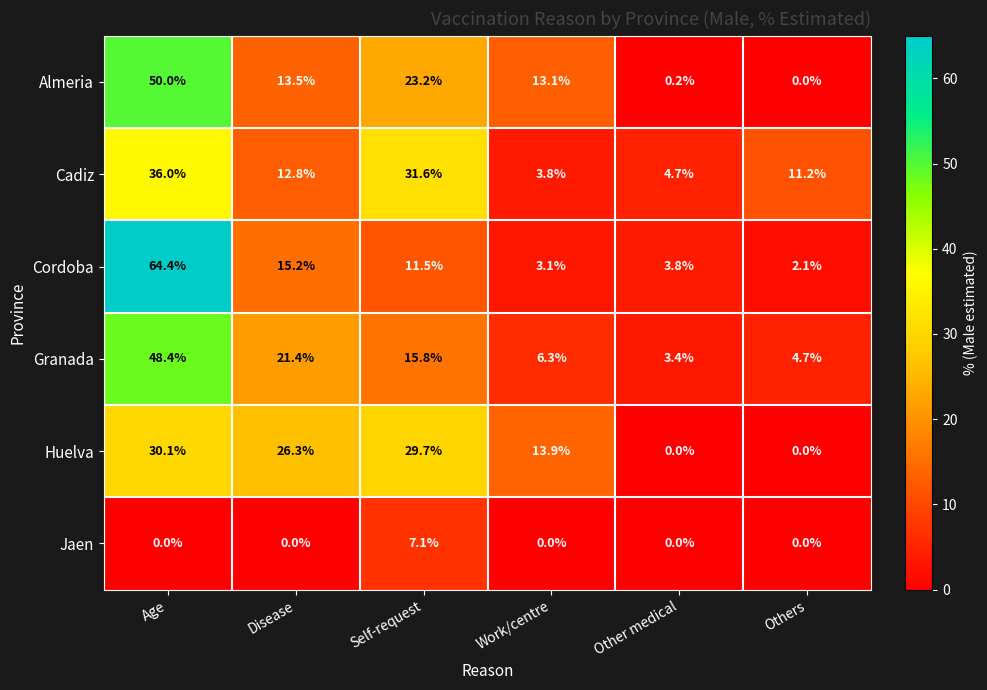

Rank the series by their maximum value, from highest to lowest.

Cordoba, Almeria, Granada, Cadiz, Huelva, Jaen